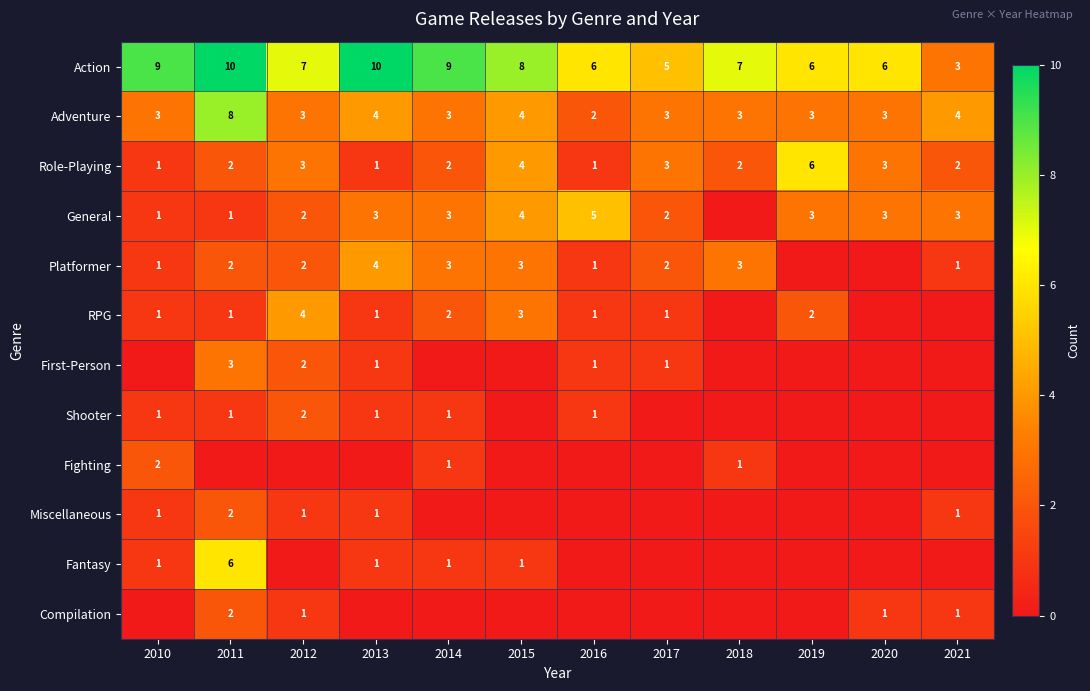

What is the sum of the Role-Playing values at 2017 and 2010?

4